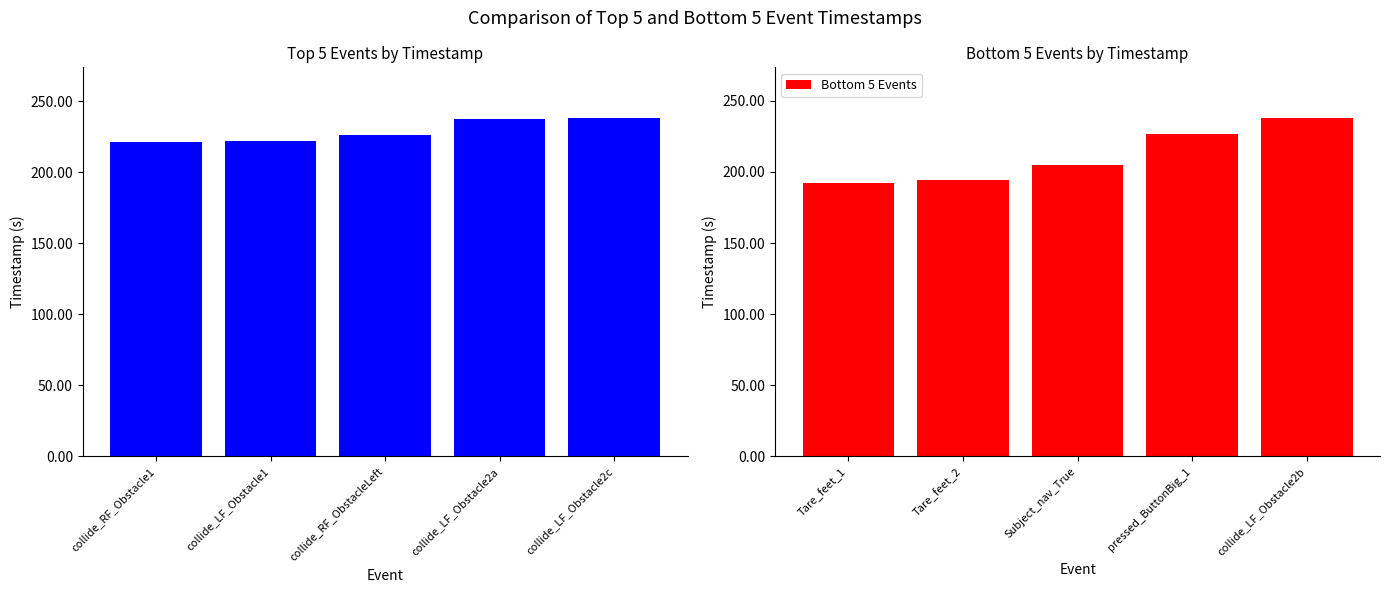

Which has a higher value, collide_LF_Obstacle2a or collide_RF_ObstacleLeft?

collide_LF_Obstacle2a